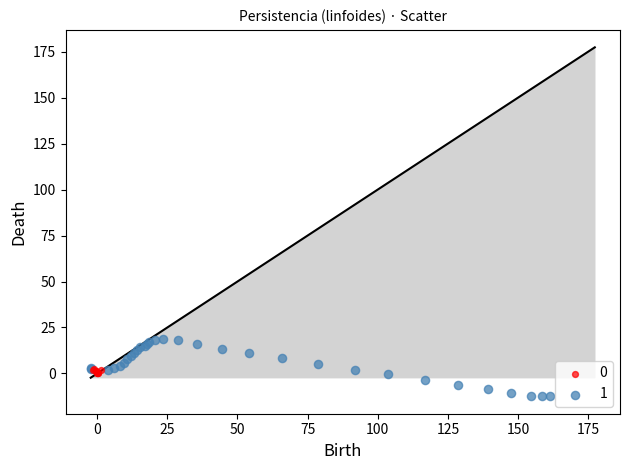

What are all the series names shown in the legend?

0, 1